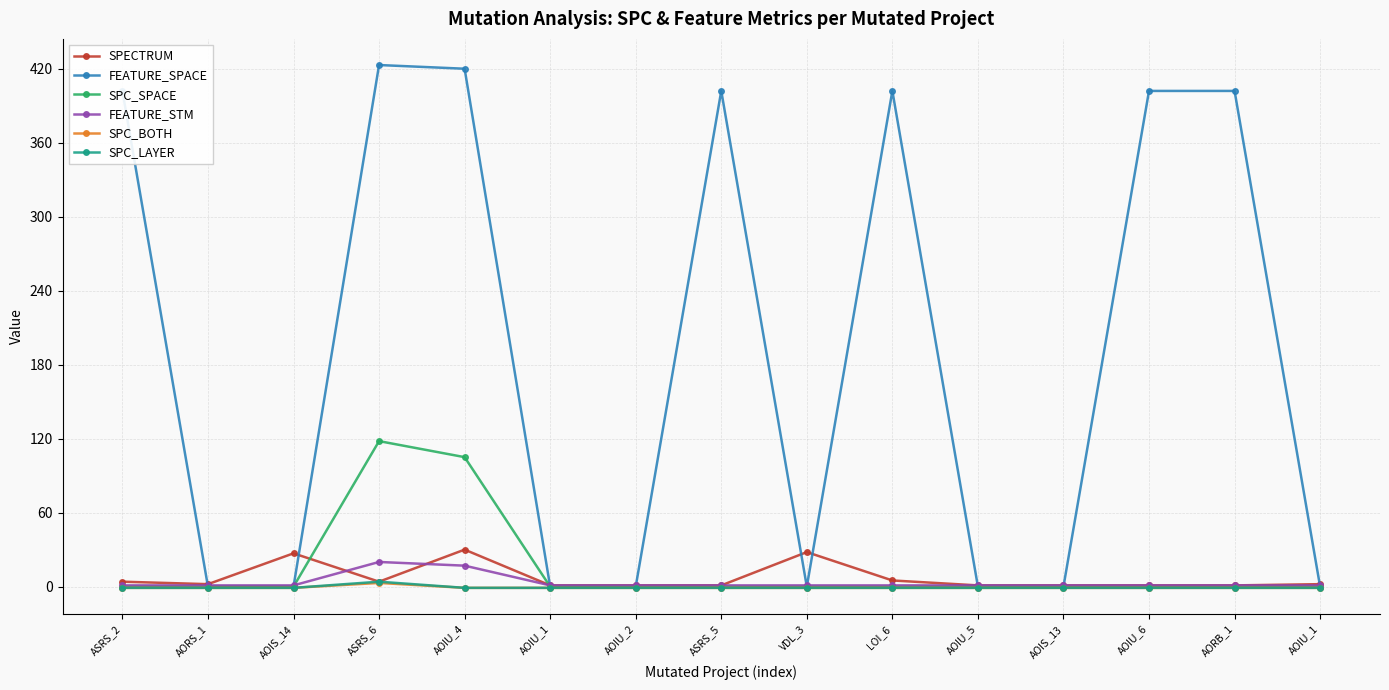

What are all the series names shown in the legend?

SPECTRUM, FEATURE_SPACE, SPC_SPACE, FEATURE_STM, SPC_BOTH, SPC_LAYER